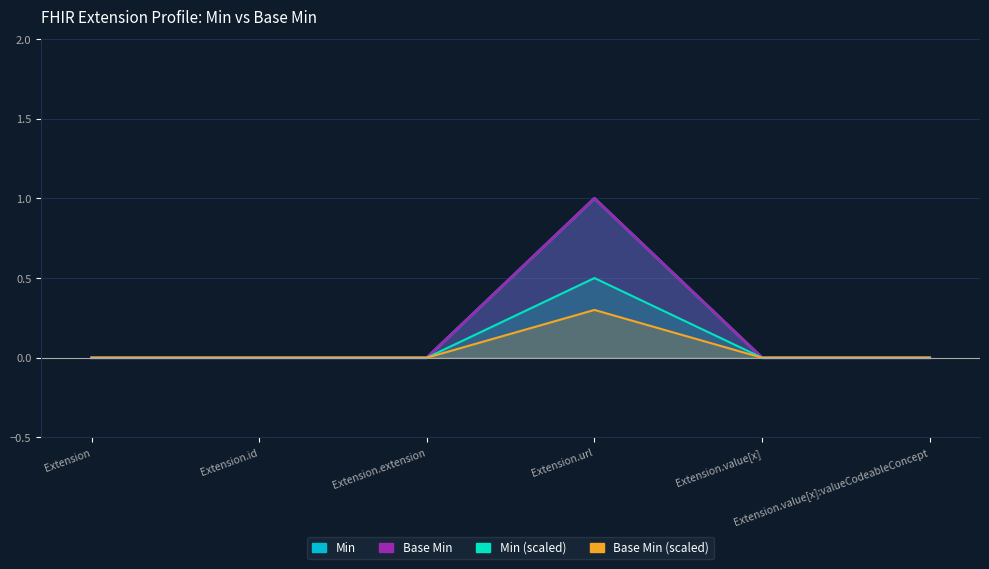

Which series has the largest total across all categories?

Min